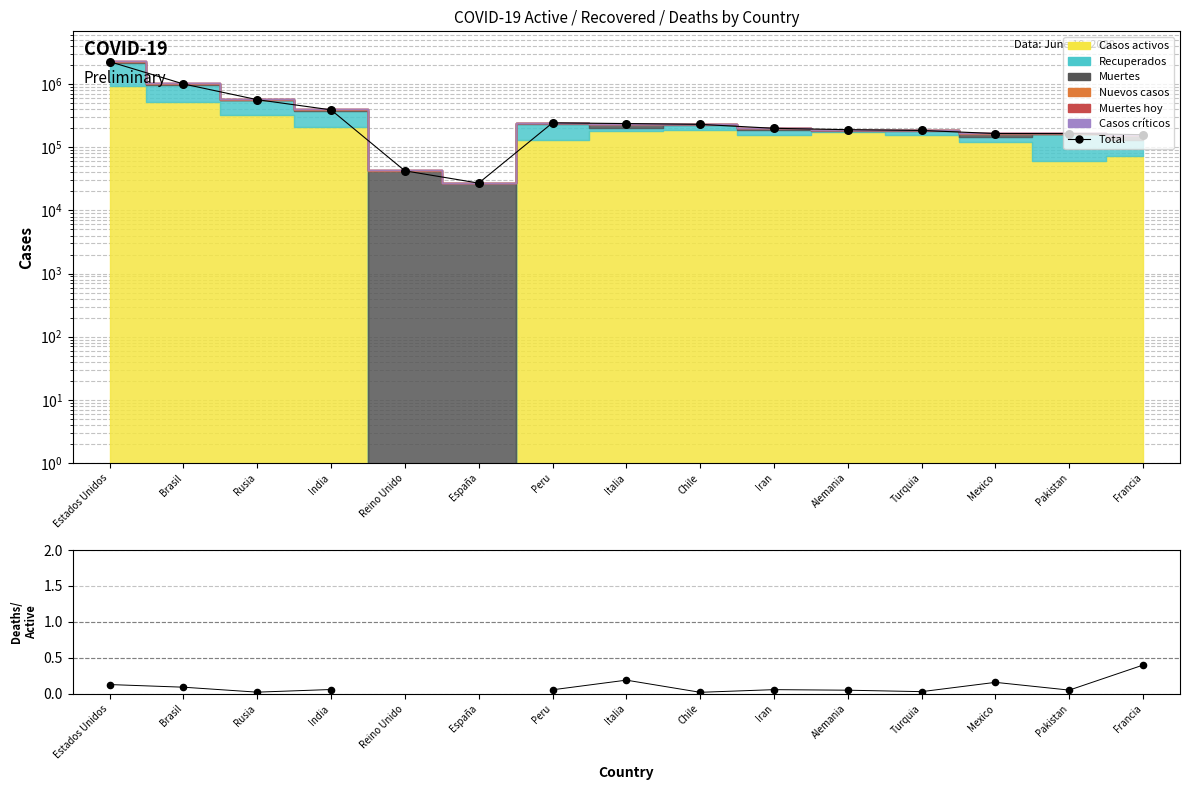

Is the value of Muertes/Activos at Reino Unido greater than the value of Total at Peru?

No